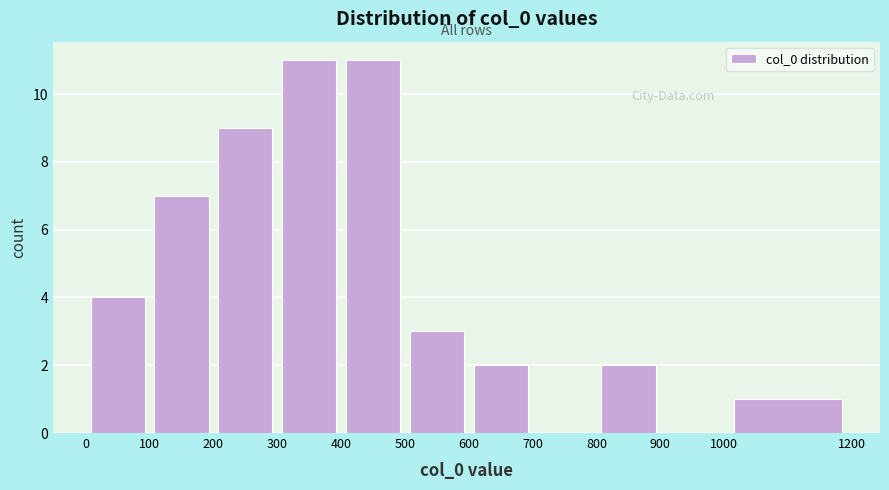

Reading left to right, transcribe this chart: for each bar, give the range it covers on the x-axis and its height. The values are not printed on the chart, so give them approximately, as read against the axis.

0 to 100: 4
100 to 200: 7
200 to 300: 9
300 to 400: 11
400 to 500: 11
500 to 600: 3
600 to 700: 2
700 to 800: 0
800 to 900: 2
900 to 1000: 0
1000 to 1200: 1